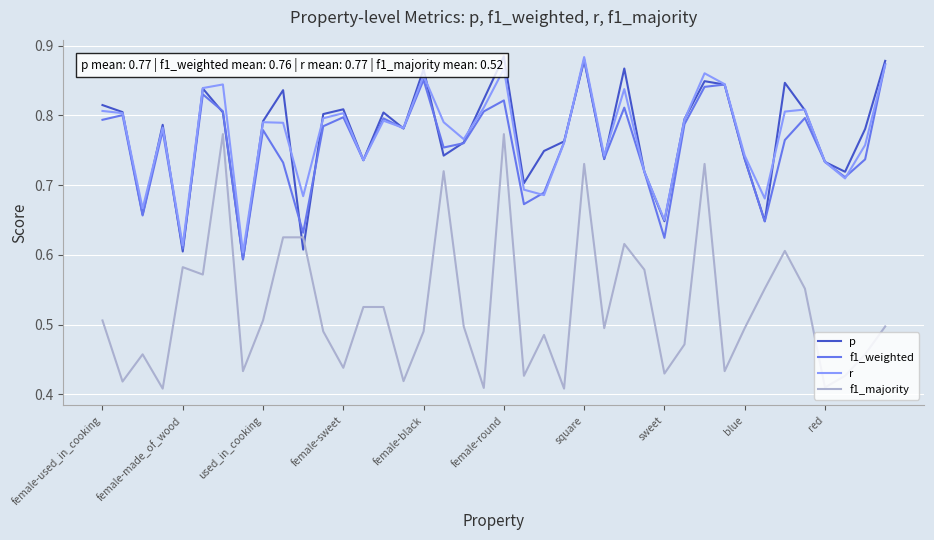

True or false: r has a value of 1.1 at used_in_cooking.

False